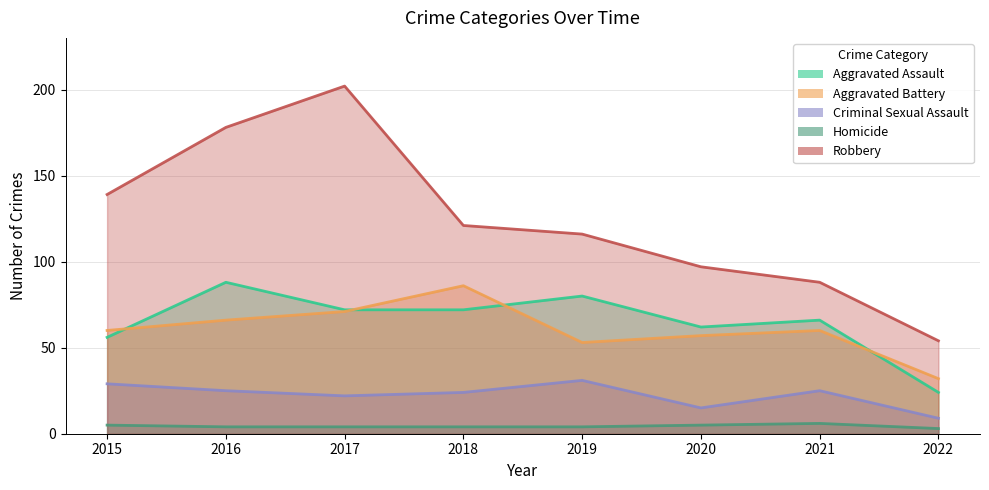

True or false: Homicide and Aggravated Assault intersect in this chart.

False